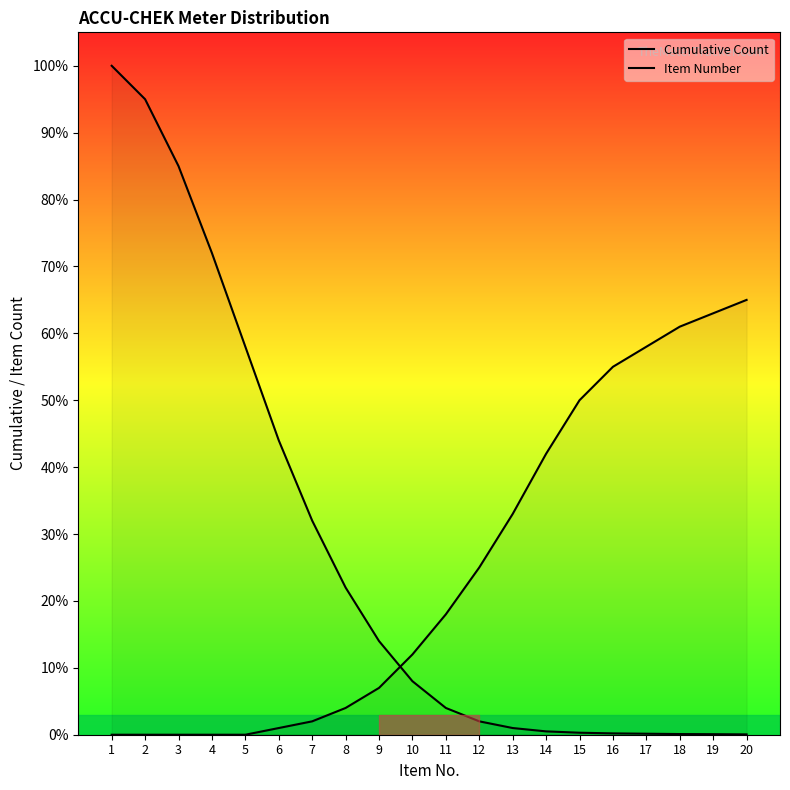

Reading left to right, extract all data points from this chart.

Cumulative Count: 100.0	95.0	85.0	72.0	58.0	44.0	32.0	22.0	14.0	8.0	4.0	2.0	1.0	0.5	0.3	0.2	0.1	0.1	0.1	0.1
Item Number: 0.0	0.0	0.0	0.0	0.0	1.0	2.0	4.0	7.0	12.0	18.0	25.0	33.0	42.0	50.0	55.0	58.0	61.0	63.0	65.0